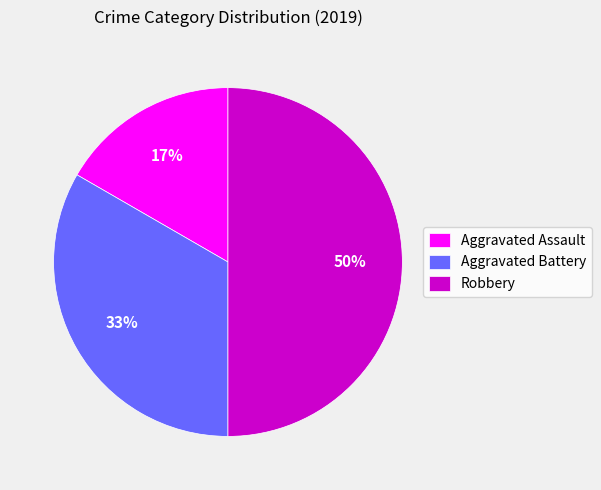

Do Aggravated Assault and Robbery together represent more than half of the pie?

Yes